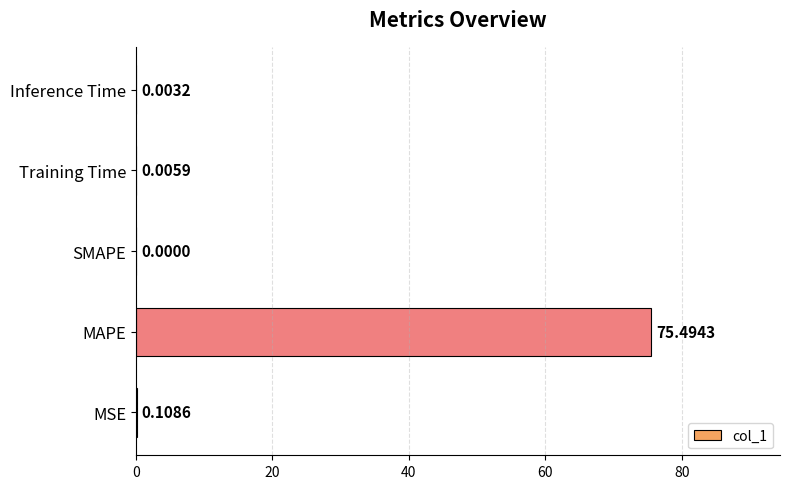

Which label corresponds to the largest value in the chart?

MAPE